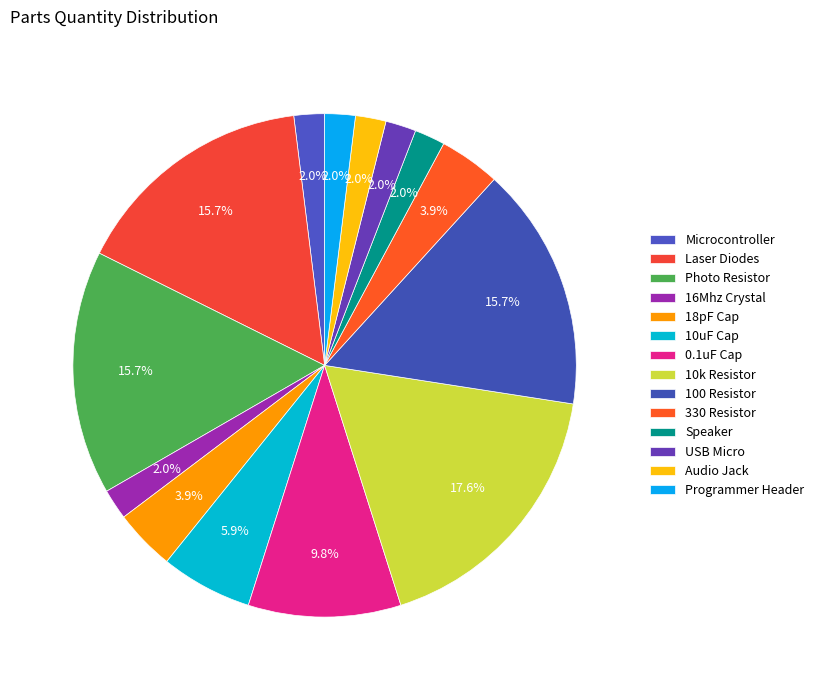

How many slices are in this pie chart?

14